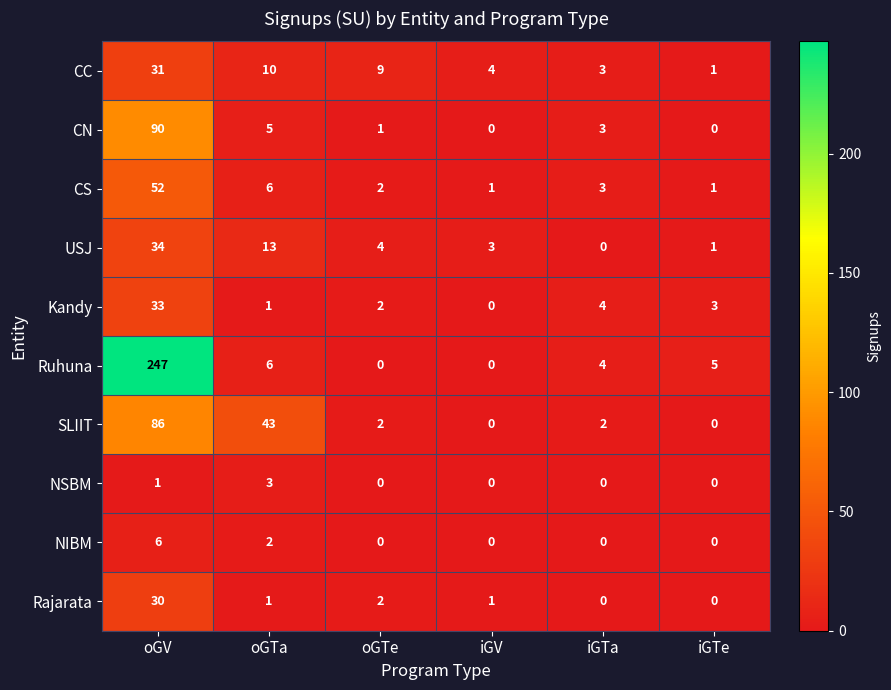

What is the approximate value of SLIIT at oGV, to the nearest 10?

90